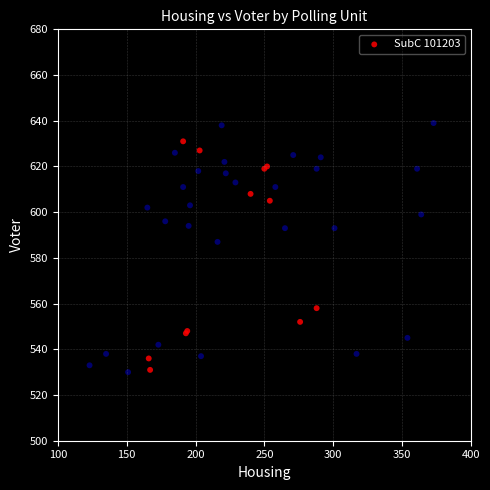

What Y value in the scatter plot is closest to 584?

587